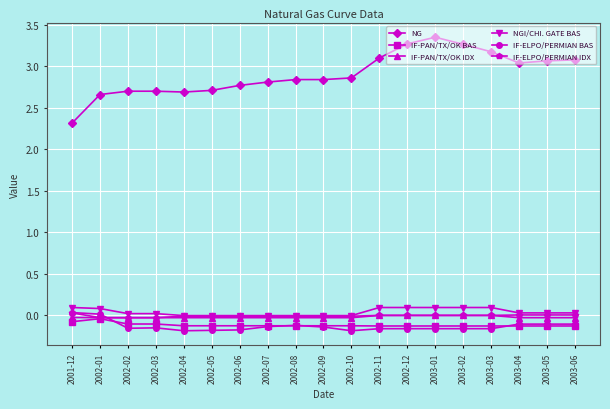

True or false: IF-PAN/TX/OK BAS has a value of -0.1 at 2003-06.

True